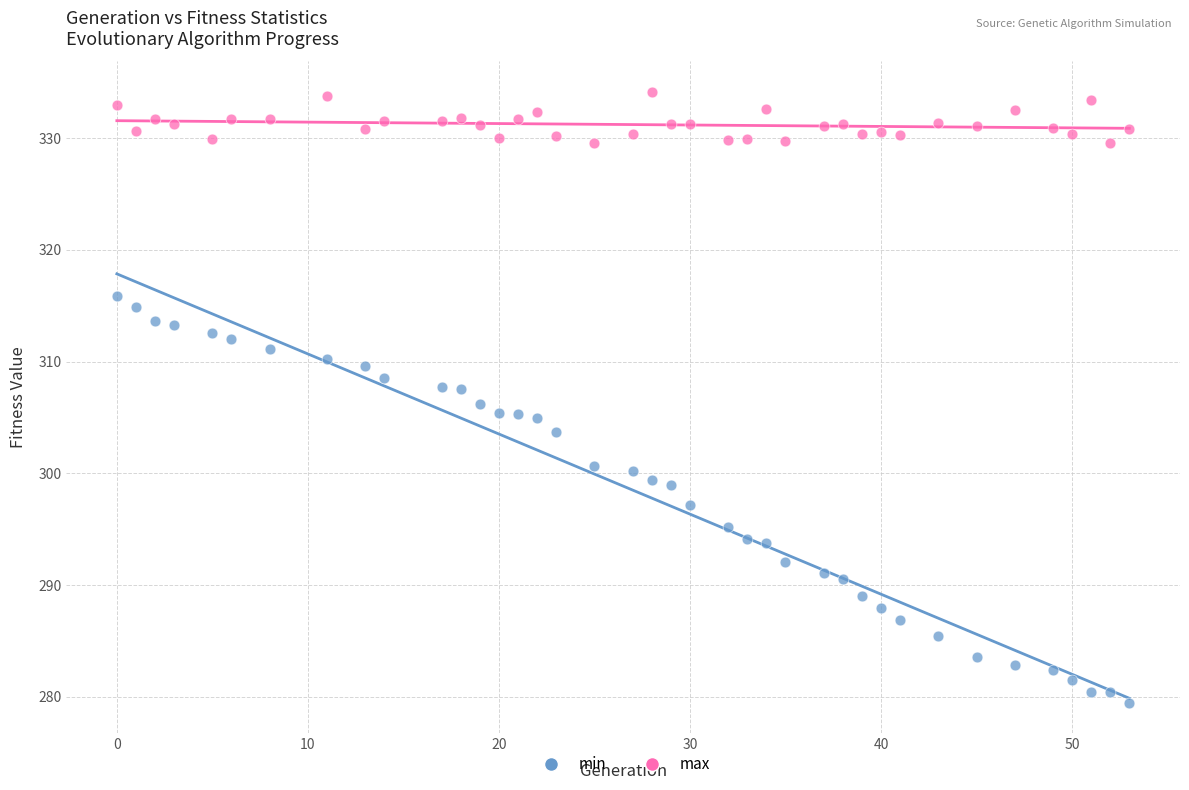

Across all data points, what is the range of X values (max minus min)?

53.0